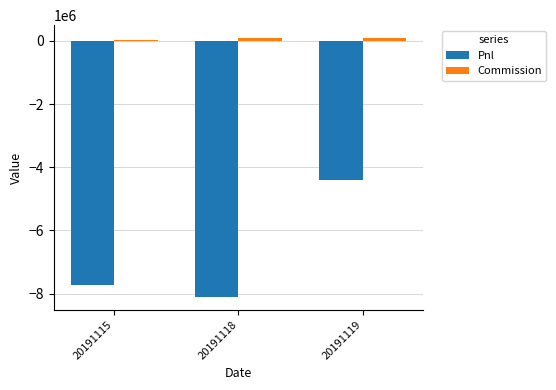

Which series has the largest range (max minus min)?

Pnl